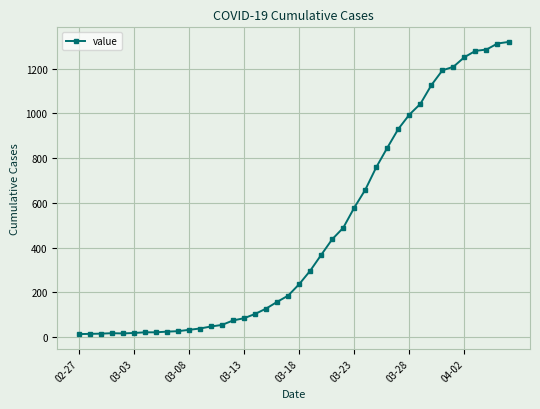

What is the sum of all values?

18689